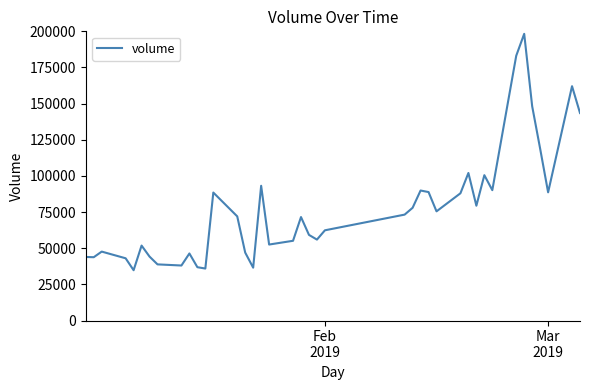

What is the difference between the maximum and minimum values?

163491.7